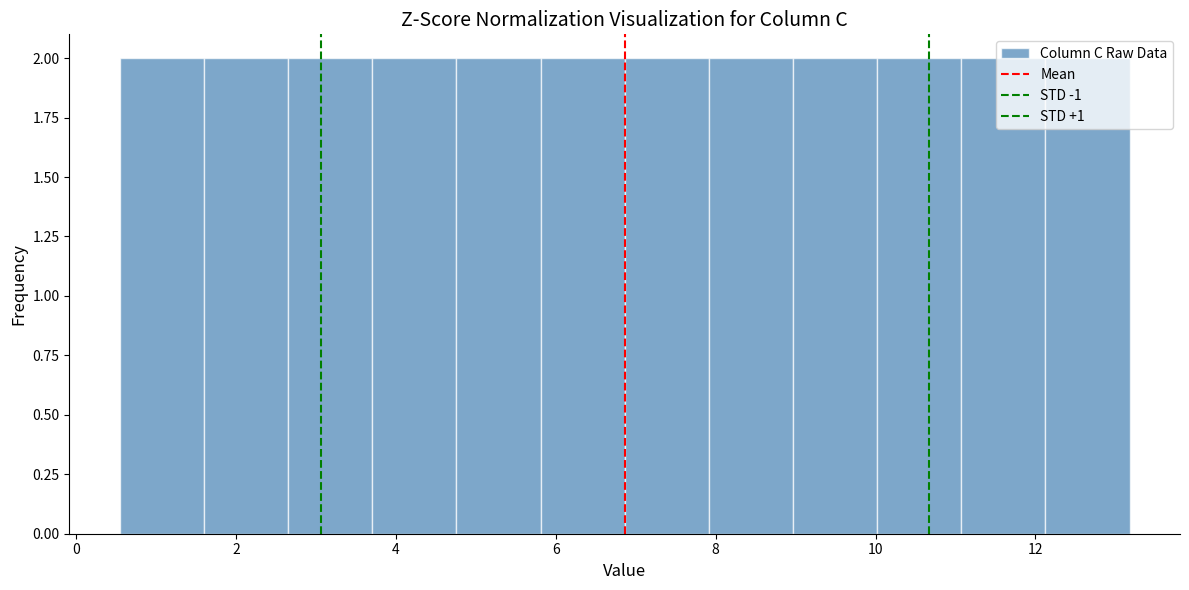

Reading left to right, transcribe this chart: for each bar, give the range it covers on the x-axis and its height. Neither the bar edges nor the heights are printed on the chart, so give them approximately, as read against the axes.

0.6 to 1.6: 2
1.6 to 2.6: 2
2.6 to 3.8: 2
3.8 to 4.8: 2
4.8 to 5.8: 2
5.8 to 6.8: 2
6.8 to 8.0: 2
8.0 to 9.0: 2
9.0 to 10.0: 2
10.0 to 11.0: 2
11.0 to 12.2: 2
12.2 to 13.2: 2